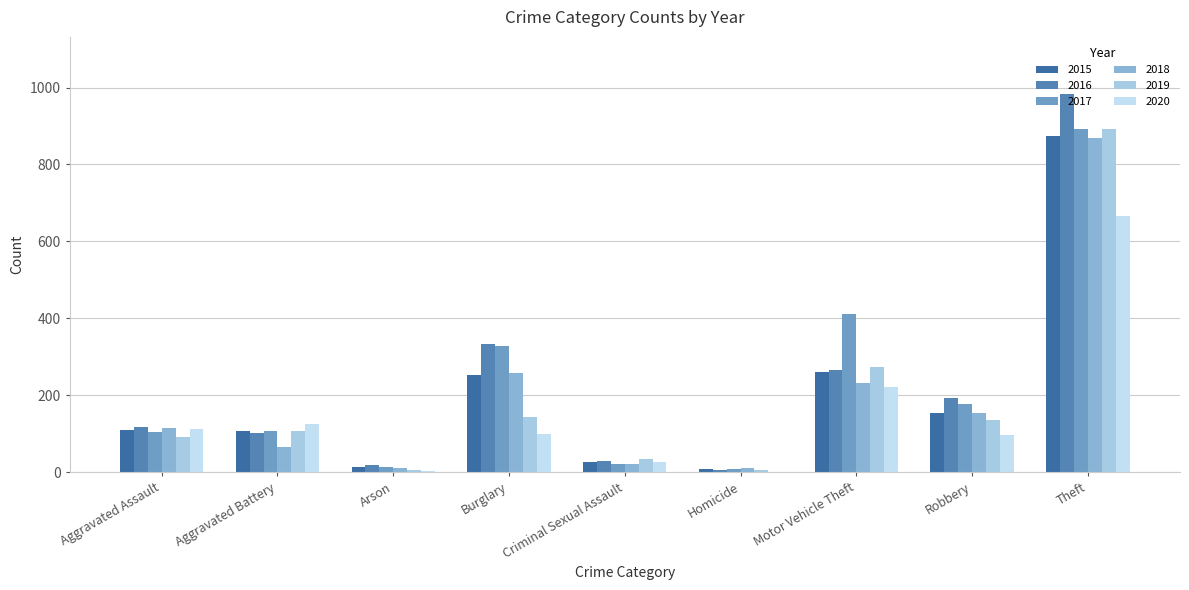

Does the chart contain stacked bars?

No